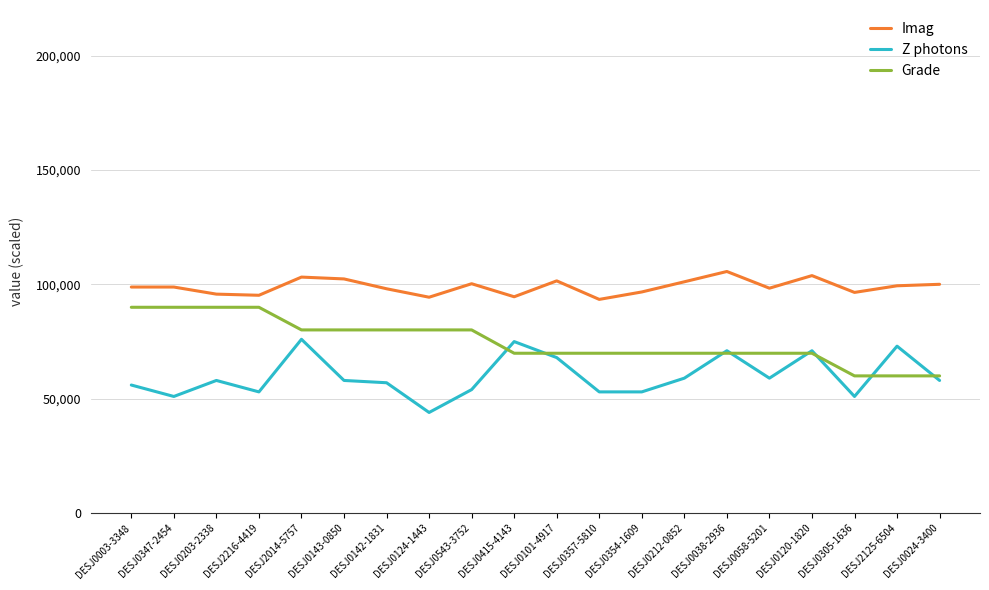

What is the average value of the Grade series?

74985.0